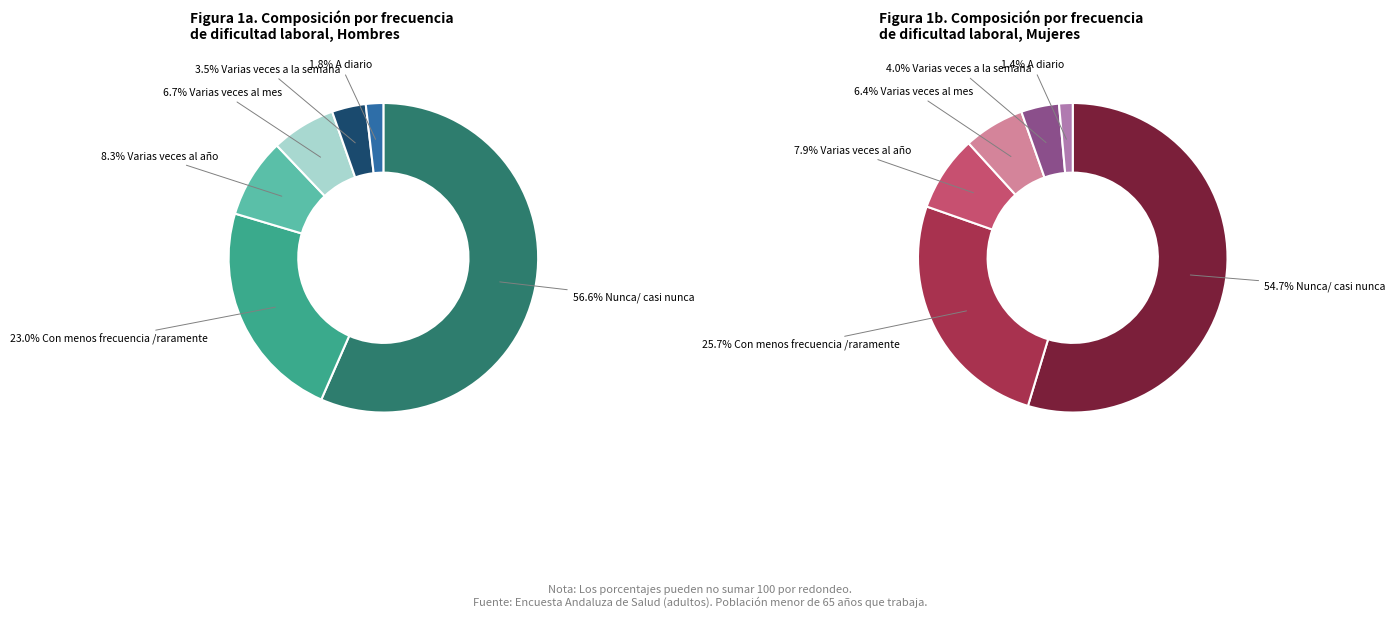

How many slices are in this pie chart?

6